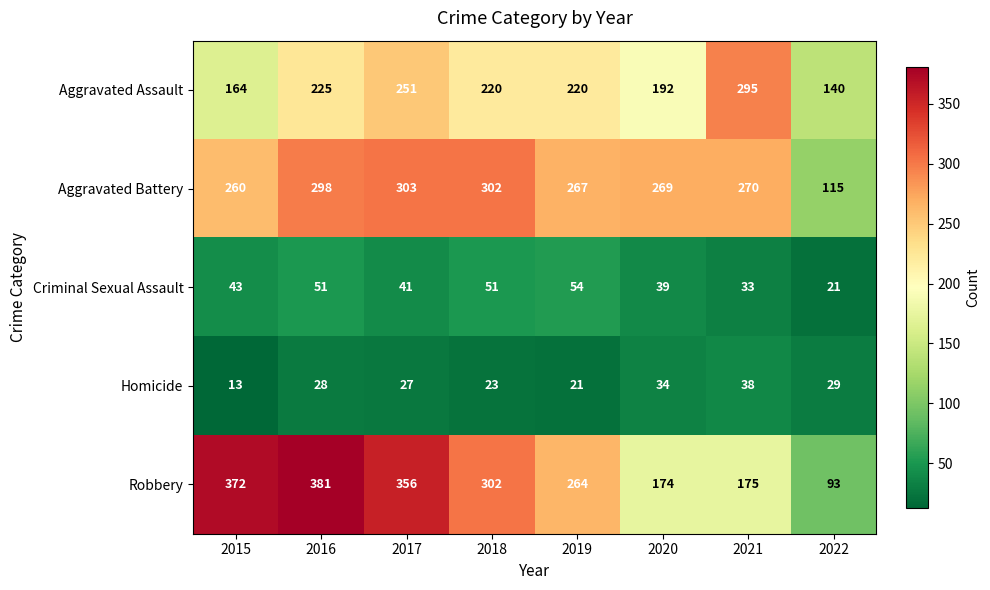

Which category has the lowest value in the Robbery series?

2022